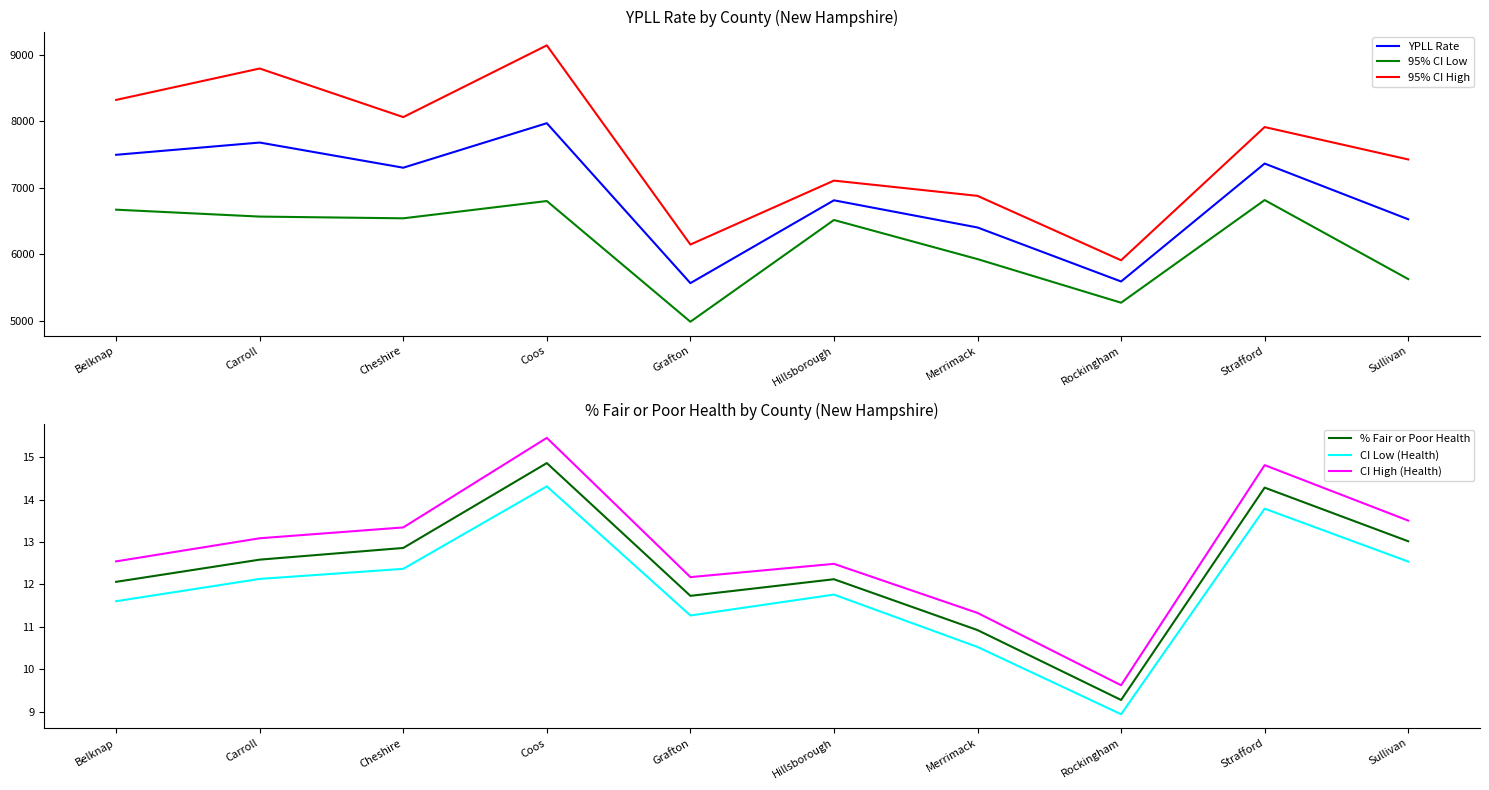

The value of CI High (Health) at Merrimack is 11.3. True or false?

True